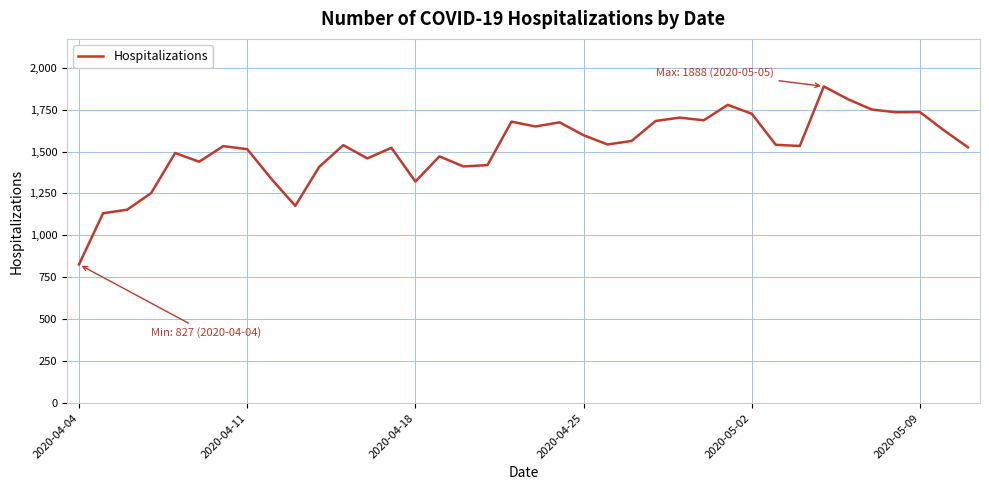

What is the maximum value shown in the chart?

1888